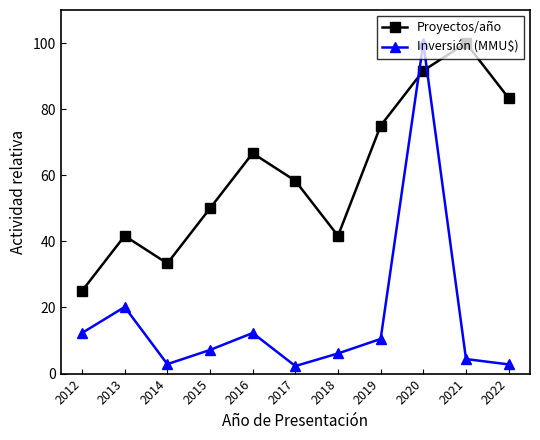

Is this an area chart (filled region under the line)?

No